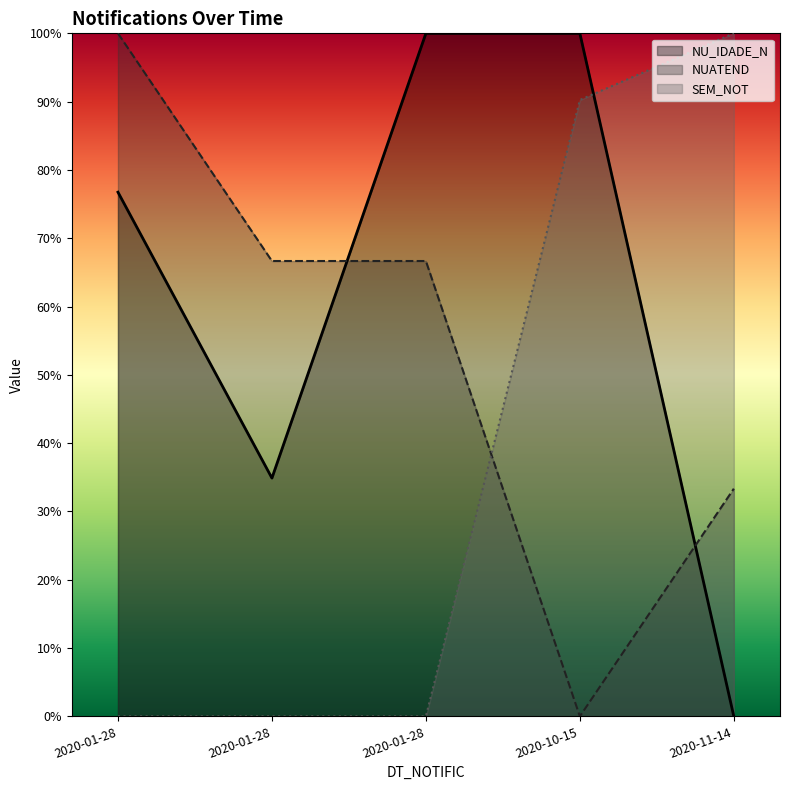

At which label does NUATEND first exceed 66?

2020-01-28